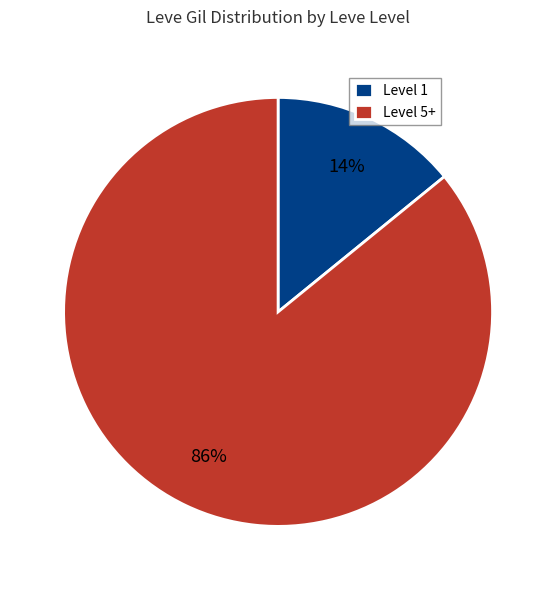

What is the smallest slice in the pie chart?

Level 1